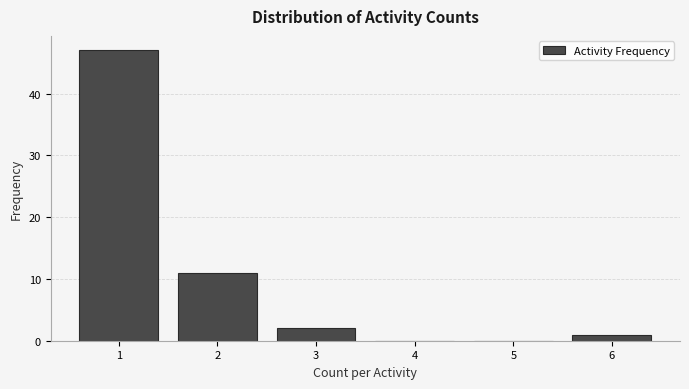

Reading left to right, list every bar in this chart as the range it spans on the x-axis followed by its height. The values are not printed on the chart, so give them approximately, as read against the axis.

0.5 to 1.5: 47
1.5 to 2.5: 11
2.5 to 3.5: 2
3.5 to 4.5: 0
4.5 to 5.5: 0
5.5 to 6.5: 1